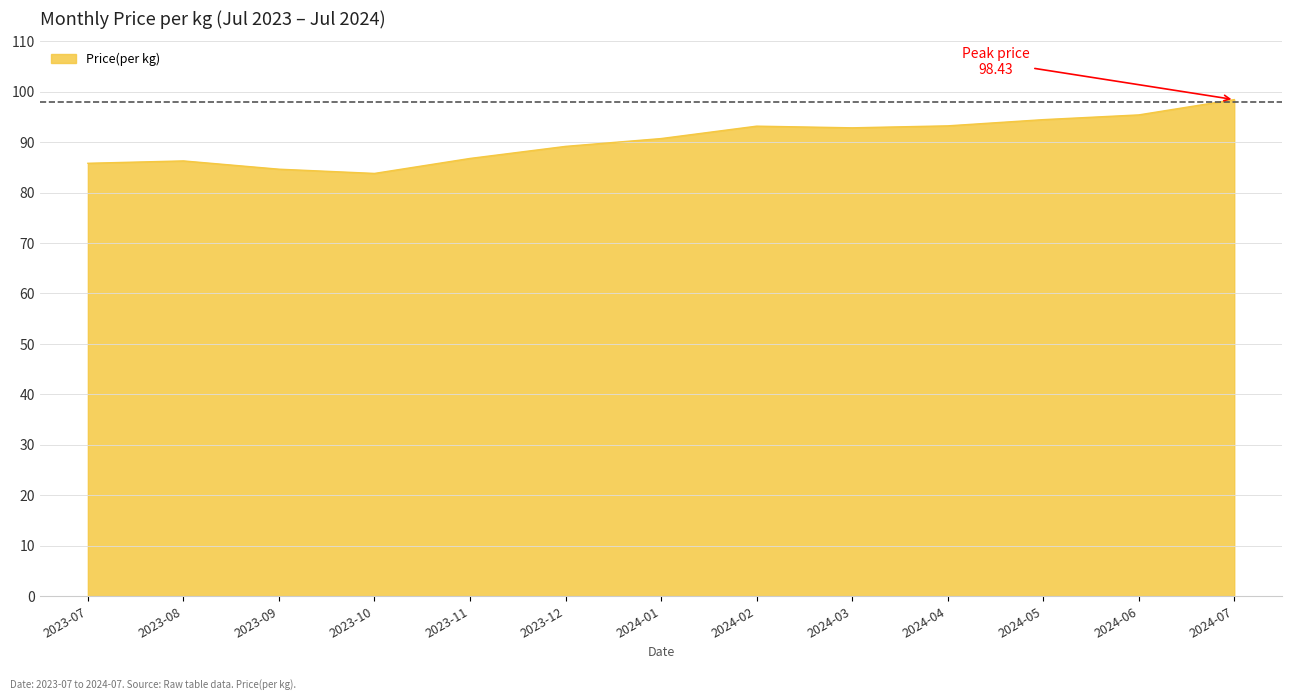

At which label is the value closest to 91?

2024-01